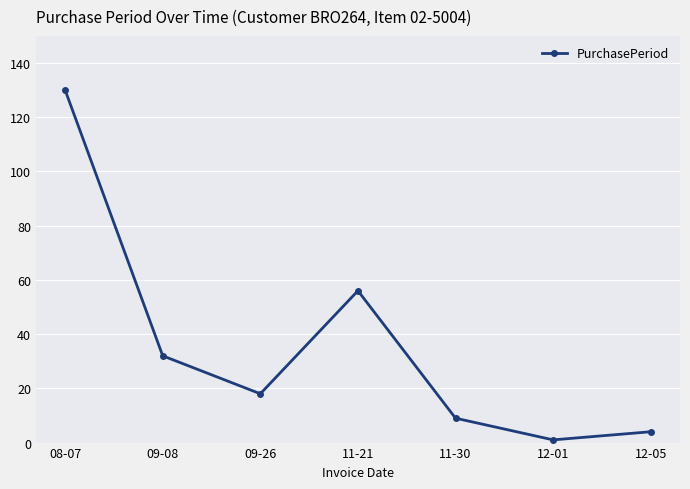

Between 09-08 and 12-01, which is larger?

09-08